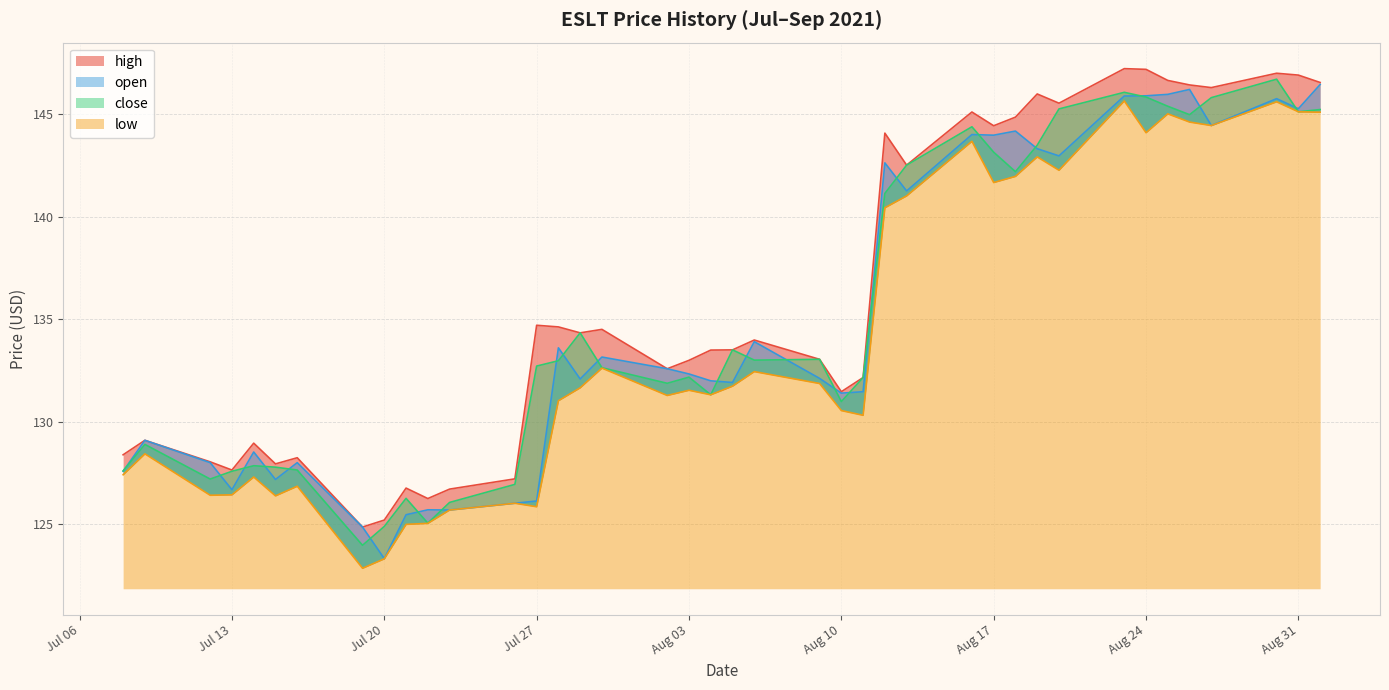

What are all the series names shown in the legend?

high, open, close, low